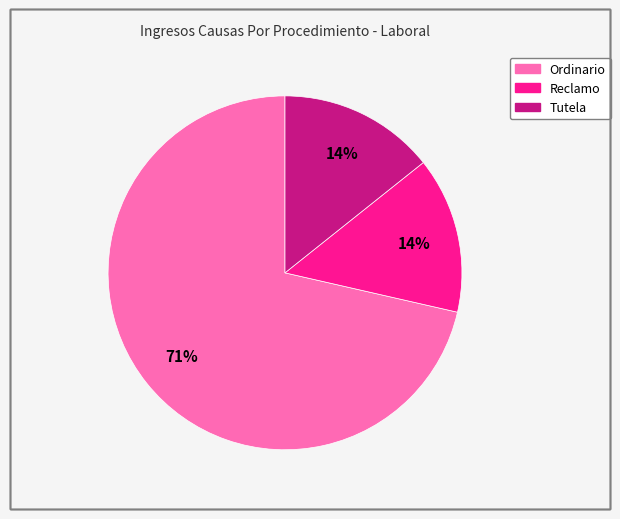

Is there any slice that represents more than half of the pie?

Yes